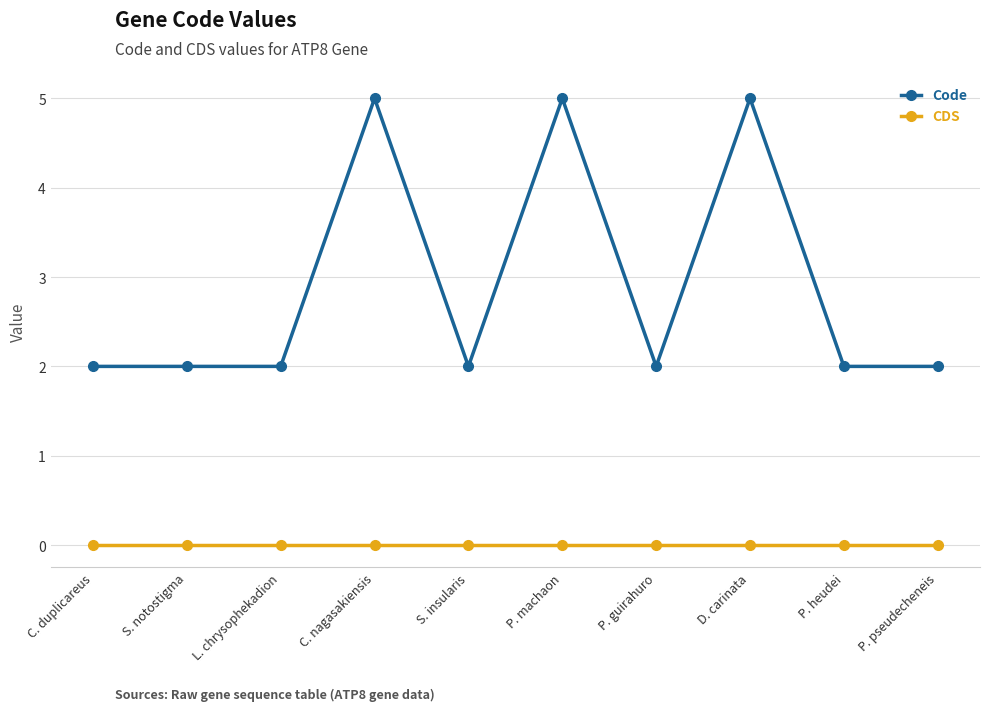

True or false: Code and CDS cross at least once.

False